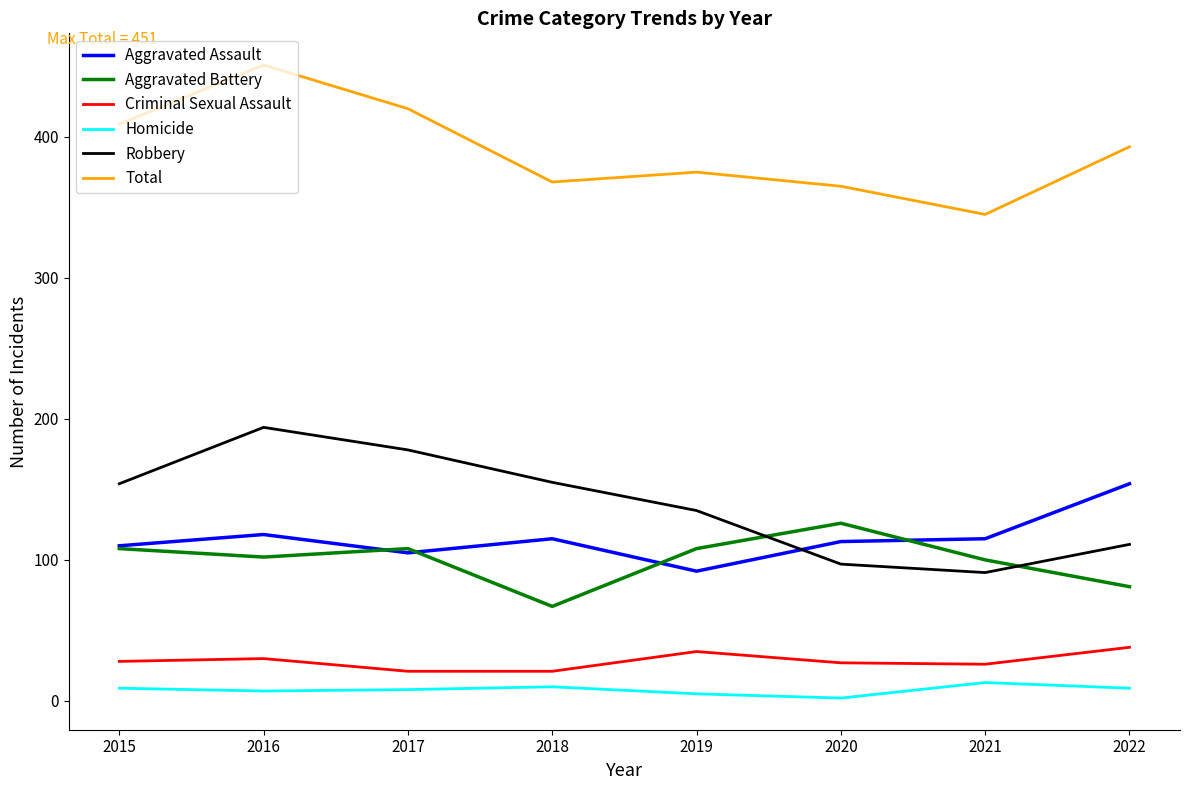

True or false: Total and Homicide intersect in this chart.

False